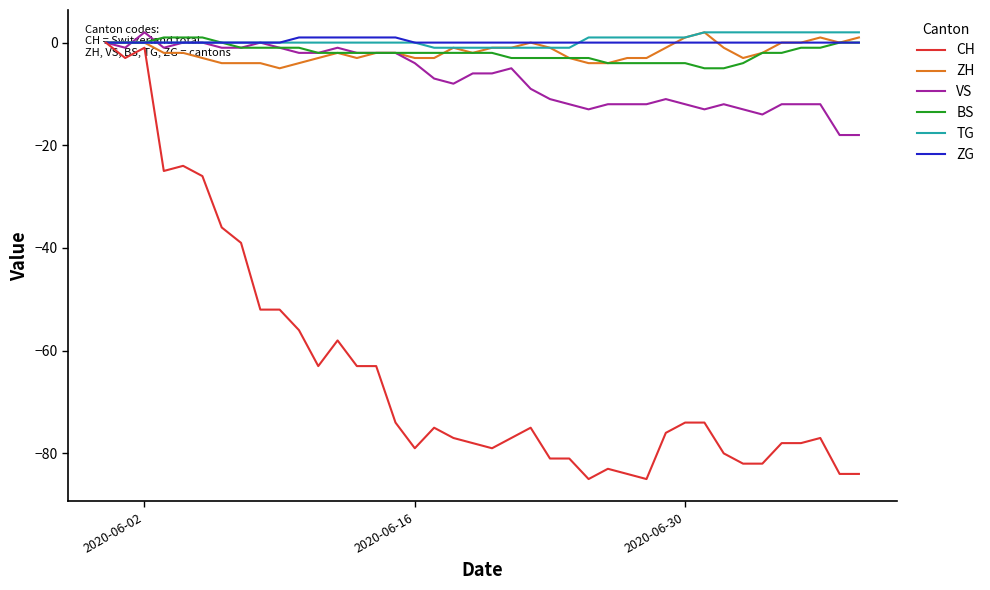

Reading right to left, extract all data points from this chart.

CH: -84	-84	-77	-78	-78	-82	-82	-80	-74	-74	-76	-85	-84	-83	-85	-81	-81	-75	-77	-79	-78	-77	-75	-79	-74	-63	-63	-58	-63	-56	-52	-52	-39	-36	-26	-24	-25	-1	-3	0
ZH: 1	0	1	0	0	-2	-3	-1	2	1	-1	-3	-3	-4	-4	-3	-1	0	-1	-1	-2	-1	-3	-3	-2	-2	-3	-2	-3	-4	-5	-4	-4	-4	-3	-2	-2	0	0	0
VS: -18	-18	-12	-12	-12	-14	-13	-12	-13	-12	-11	-12	-12	-12	-13	-12	-11	-9	-5	-6	-6	-8	-7	-4	-2	-2	-2	-1	-2	-2	-1	0	-1	-1	0	0	-1	2	-1	0
BS: 0	0	-1	-1	-2	-2	-4	-5	-5	-4	-4	-4	-4	-4	-3	-3	-3	-3	-3	-2	-2	-2	-2	-2	-2	-2	-2	-2	-2	-1	-1	-1	-1	0	1	1	1	0	0	0
TG: 2	2	2	2	2	2	2	2	2	1	1	1	1	1	1	-1	-1	-1	-1	-1	-1	-1	-1	0	0	0	0	0	0	0	0	0	0	0	0	0	0	0	0	0
ZG: 0	0	0	0	0	0	0	0	0	0	0	0	0	0	0	0	0	0	0	0	0	0	0	0	1	1	1	1	1	1	0	0	0	0	0	0	0	0	0	0